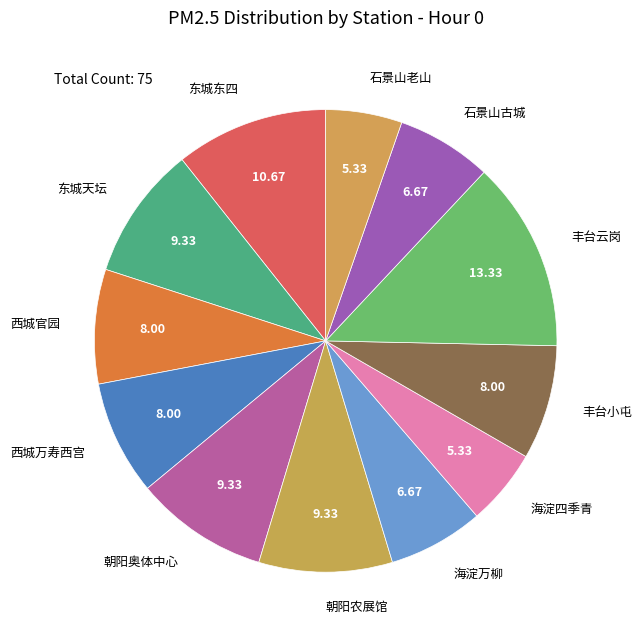

How many slices are in this pie chart?

12